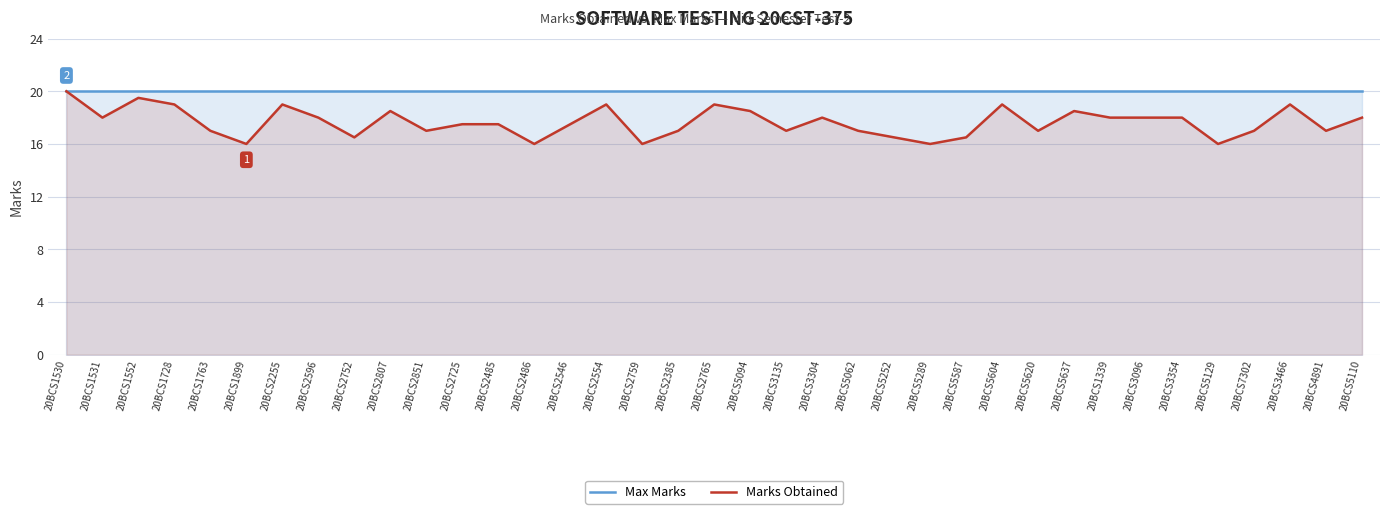

How many lines are shown in the chart?

2